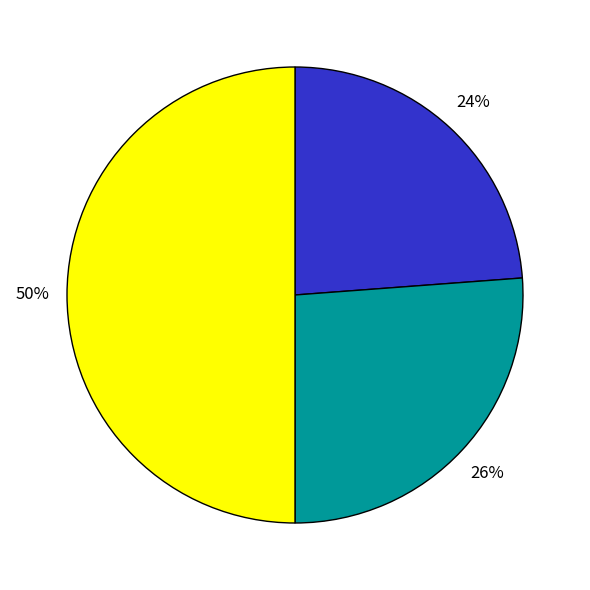

To the nearest percent, what is the difference between the largest and smallest slice percentages?

26%